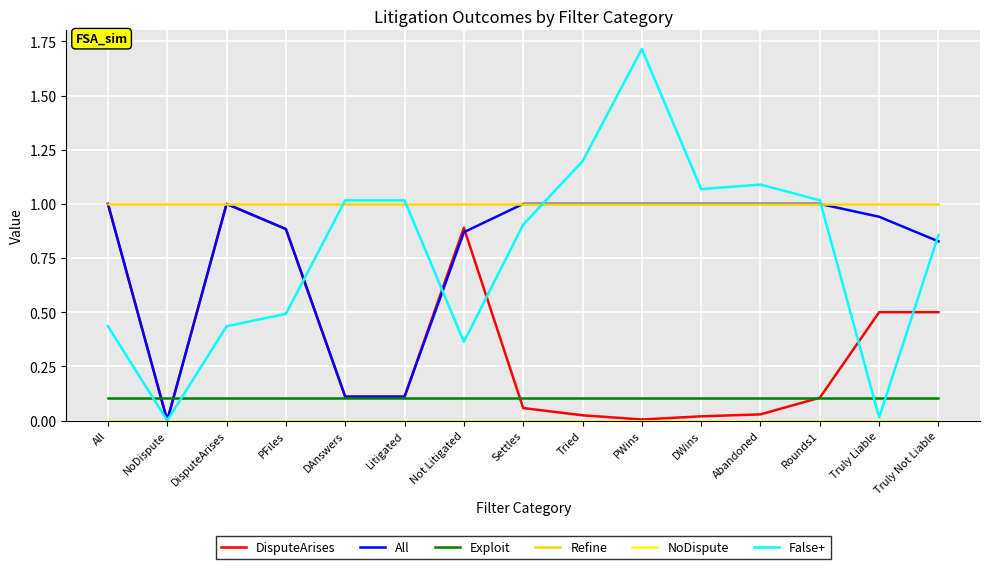

The All series shows 0.5 at All. True or false?

False